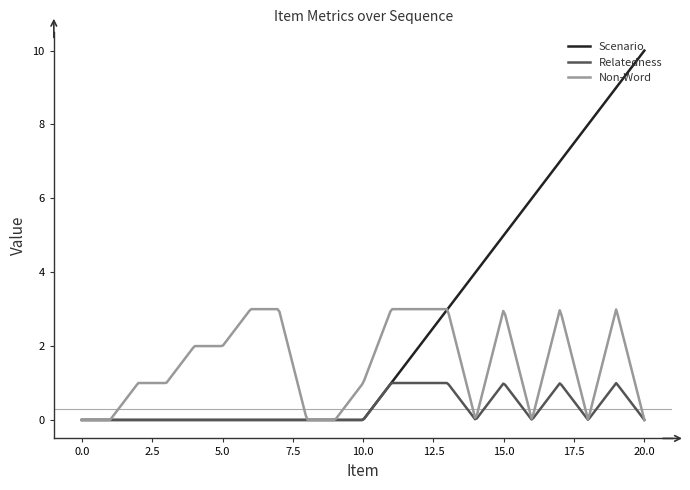

Rank the series by their maximum value, from highest to lowest.

Scenario, Non-Word, Relatedness